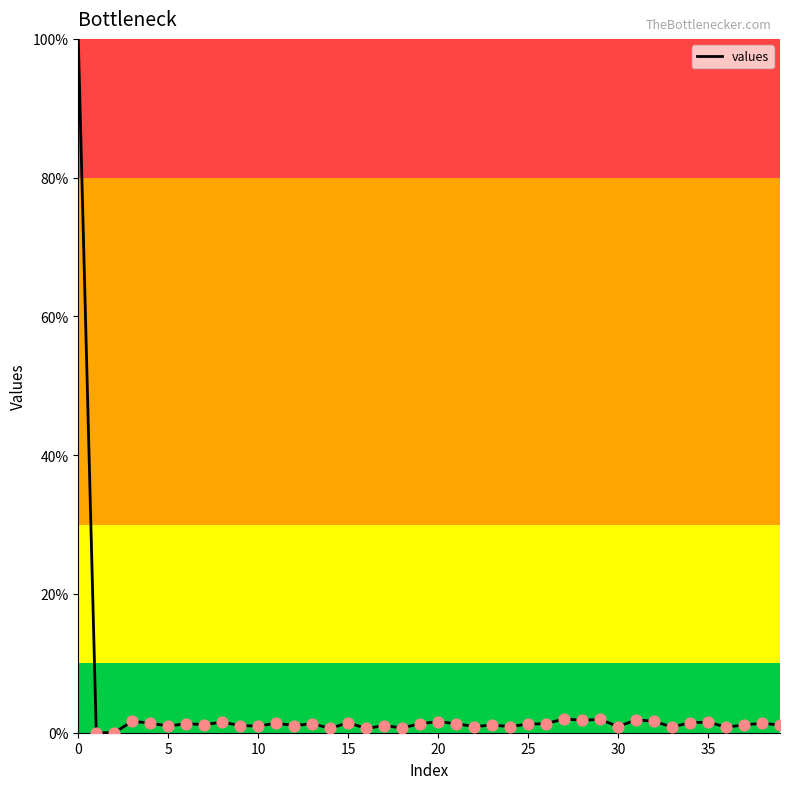

What is the difference between the maximum and minimum values?

100.0